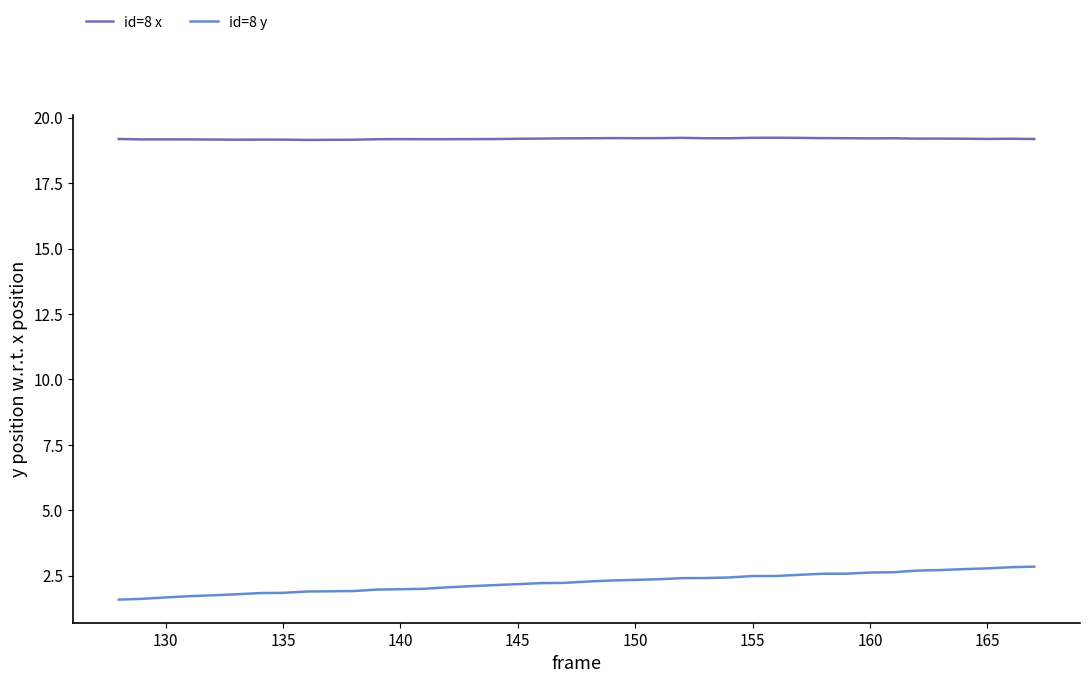

Rank the series by their average value, from highest to lowest.

id=8 x, id=8 y